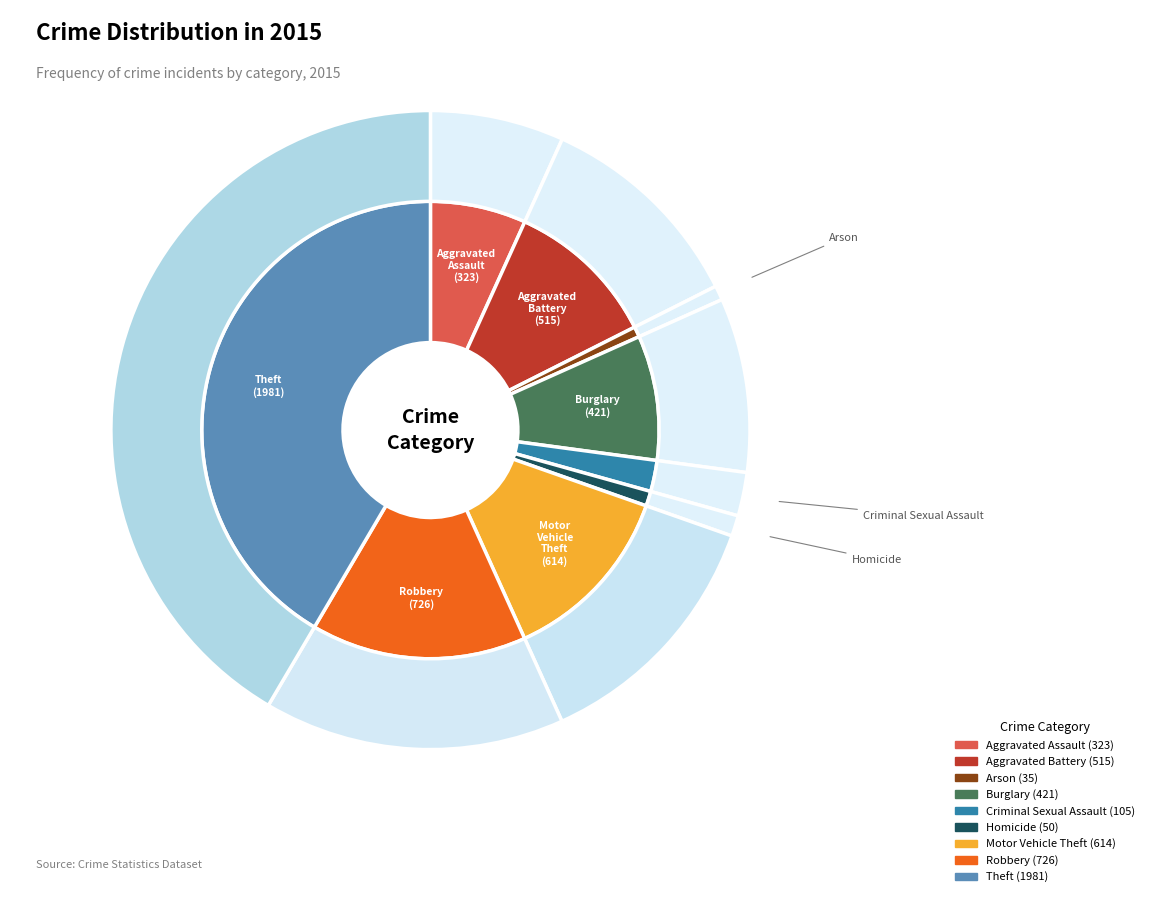

To the nearest percent, what portion does Burglary represent?

9%